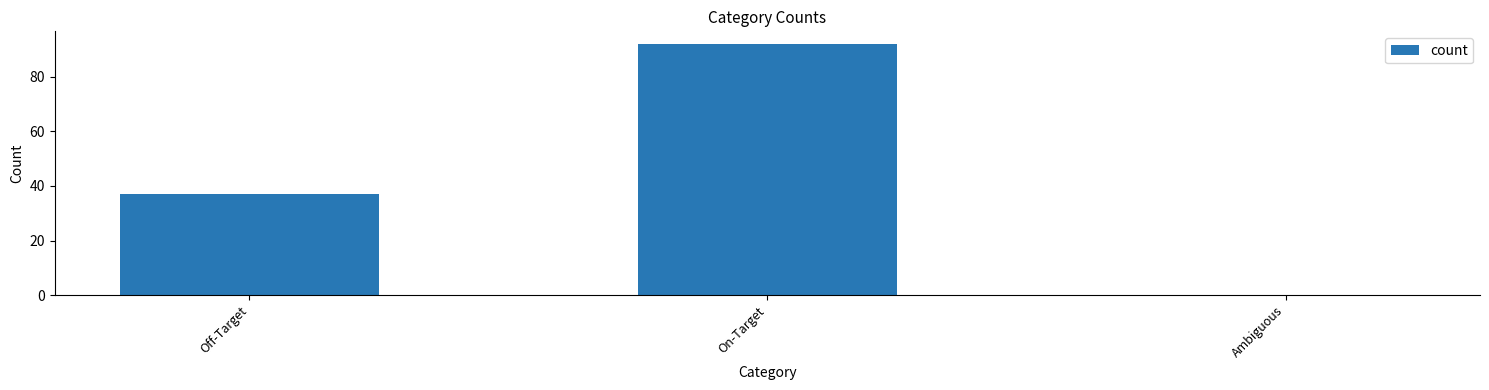

Reading left to right, transcribe all the data shown in this chart.

37	92	0